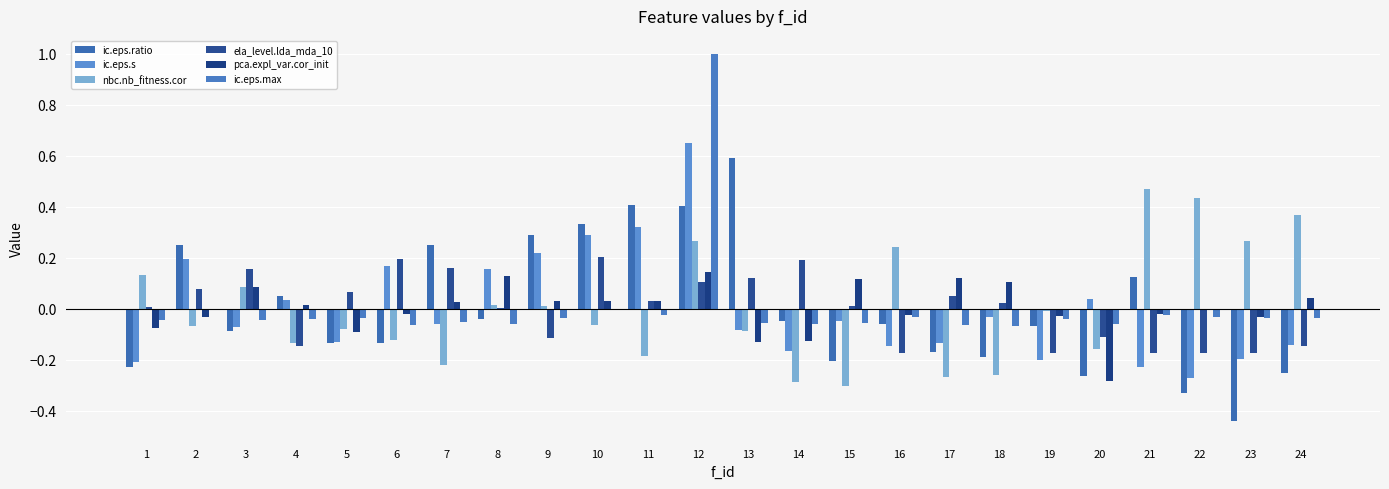

Count the number of data series in this chart.

6